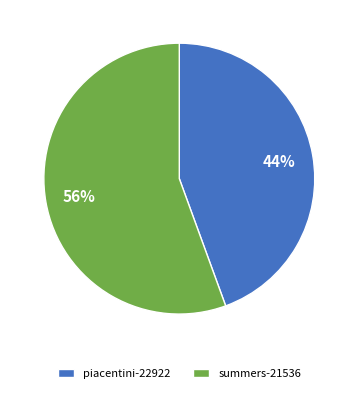

To the nearest percent, what percentage of the pie is piacentini-22922?

44%